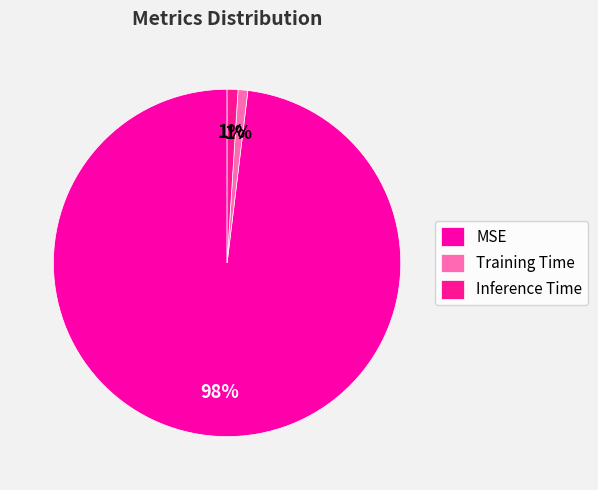

What percentage is NOT represented by Inference Time?

99.0%